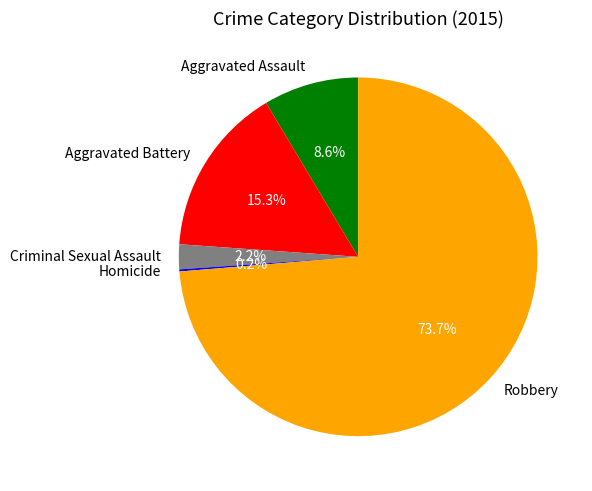

To the nearest percent, what percentage of the pie is Aggravated Assault?

9%